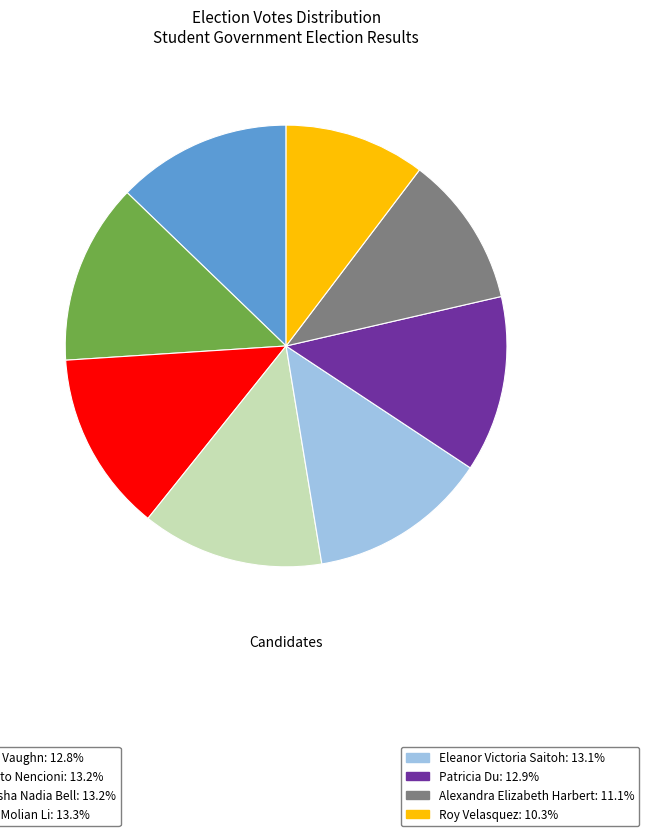

Does any single category account for the majority?

No